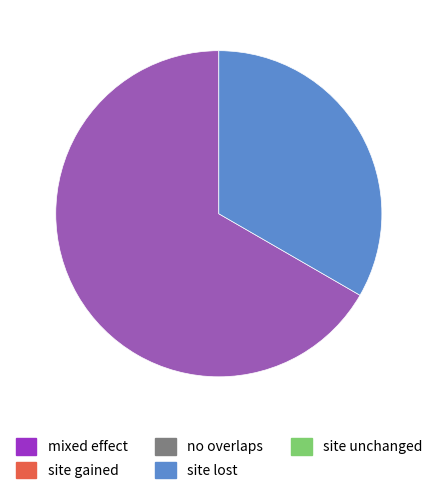

Does any single category account for the majority?

Yes